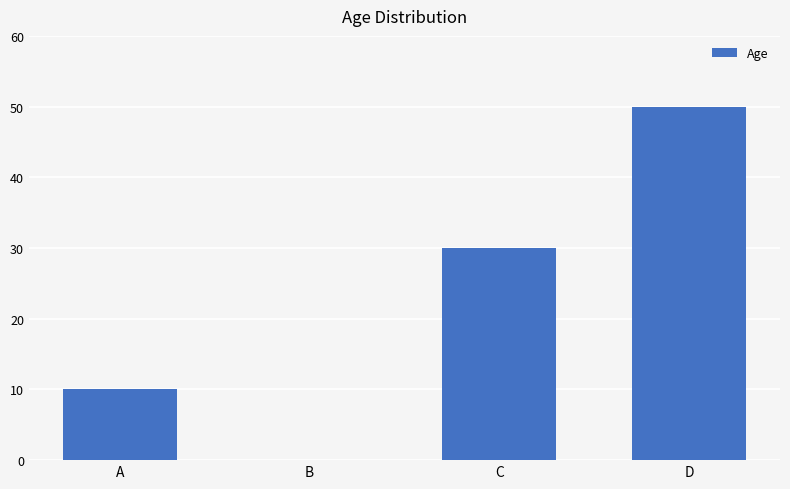

Are the bars horizontal?

No